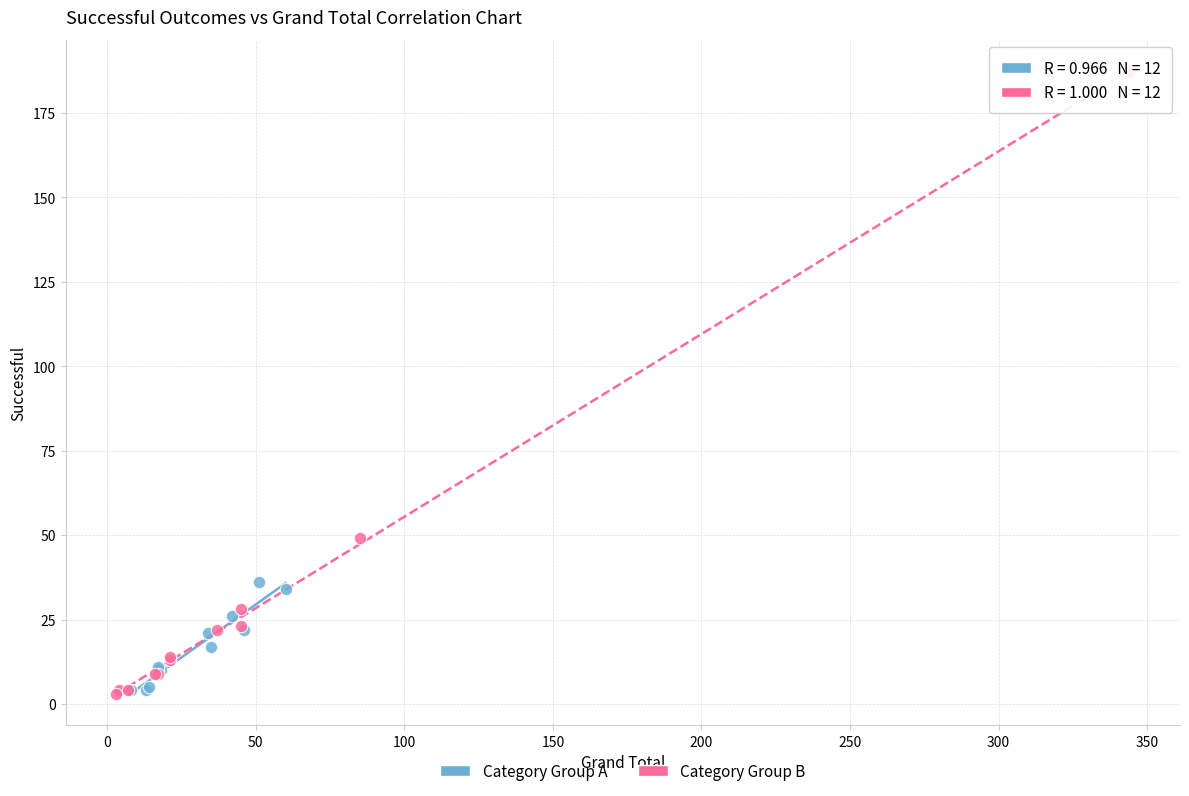

Which series reaches the maximum Y coordinate?

Category Group B